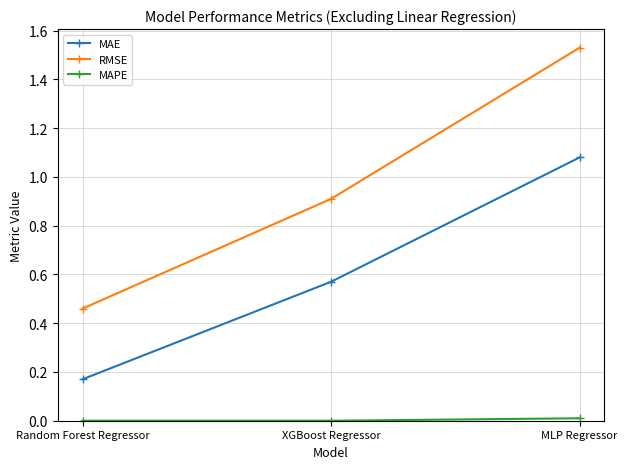

The value of RMSE at XGBoost Regressor is 1.5. True or false?

False